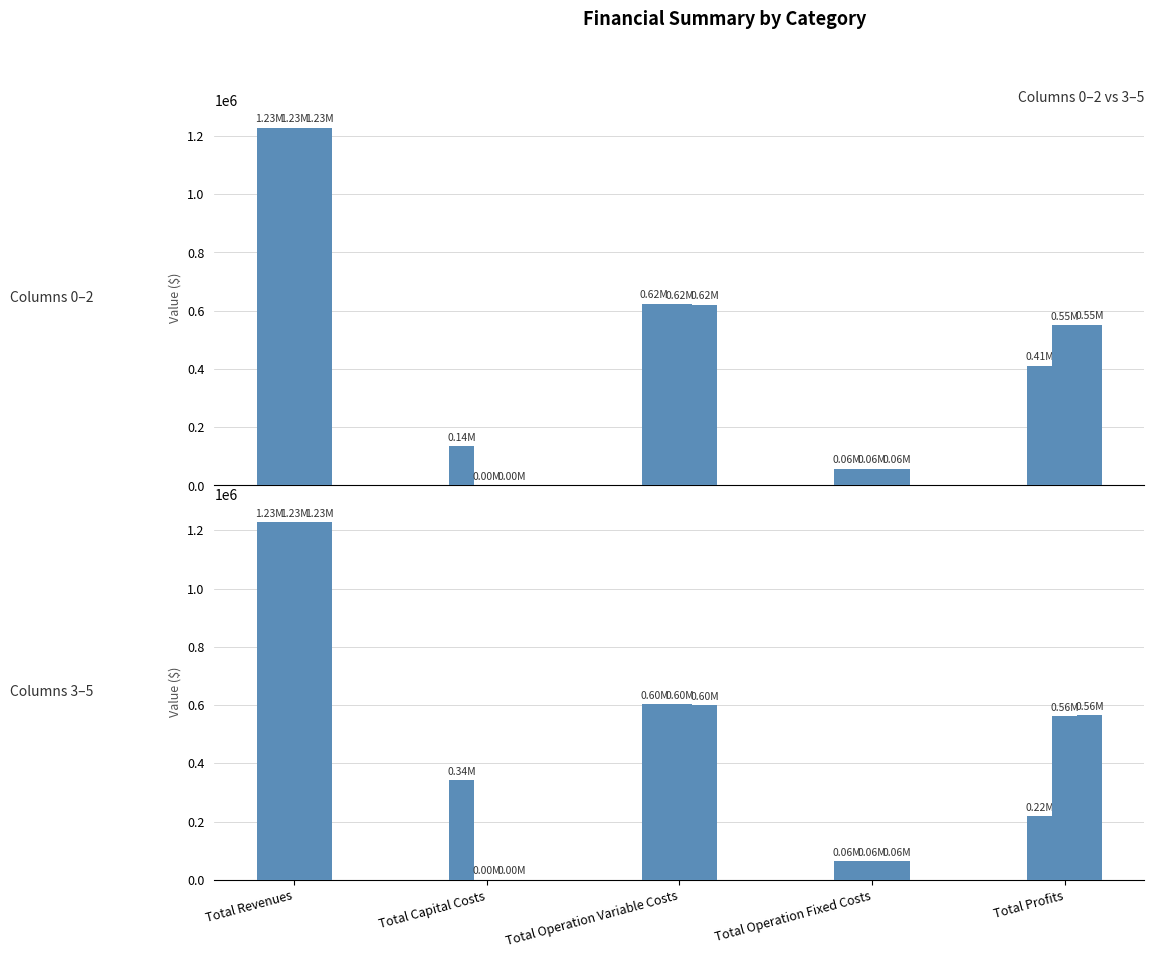

At Total Operation Variable Costs, list the series in order from largest to smallest.

col 0, col 1, col 2, col 3, col 4, col 5